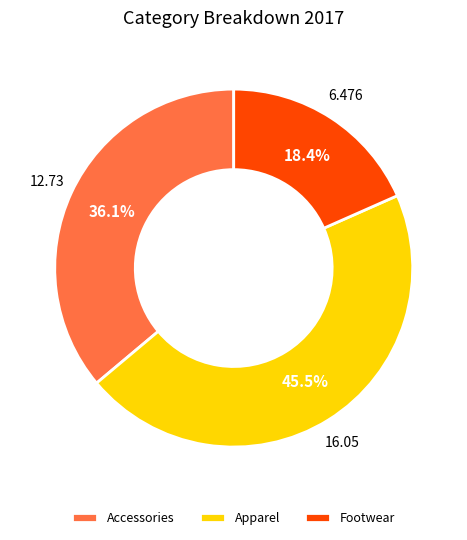

Which category has the biggest portion of the pie?

Apparel